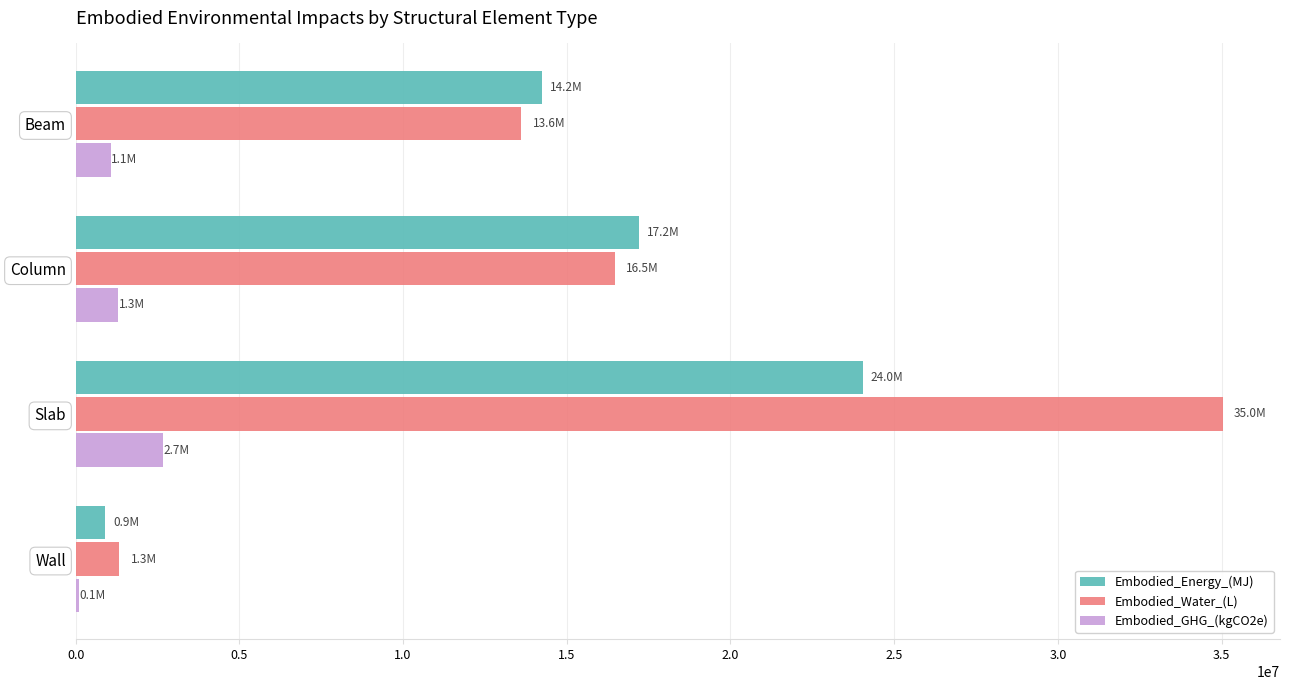

What is the maximum value for Embodied_GHG_(kgCO2e)?

2668572.0